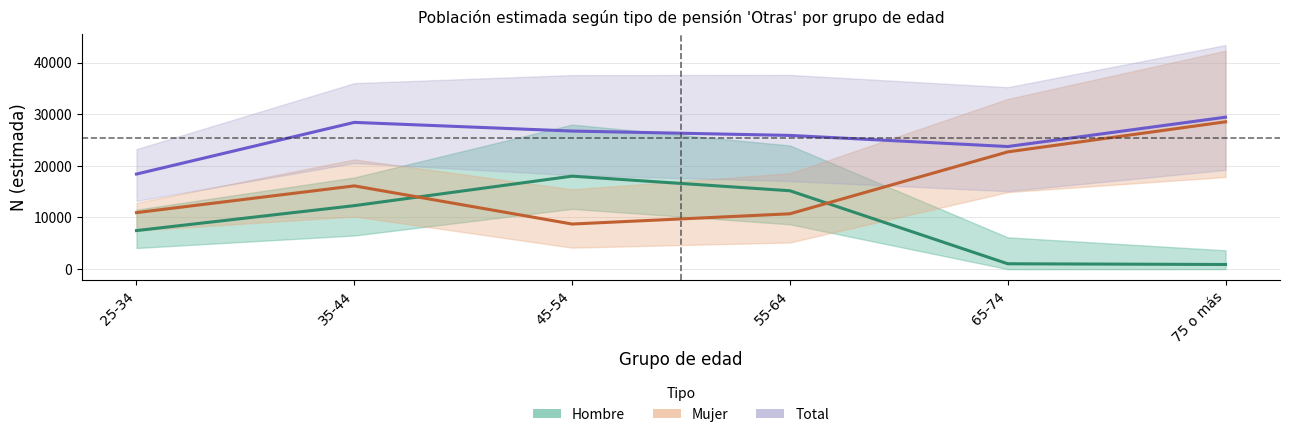

List the labels in order of Mujer (N estimada) value, largest first.

75 o más, 65-74, 35-44, 25-34, 55-64, 45-54